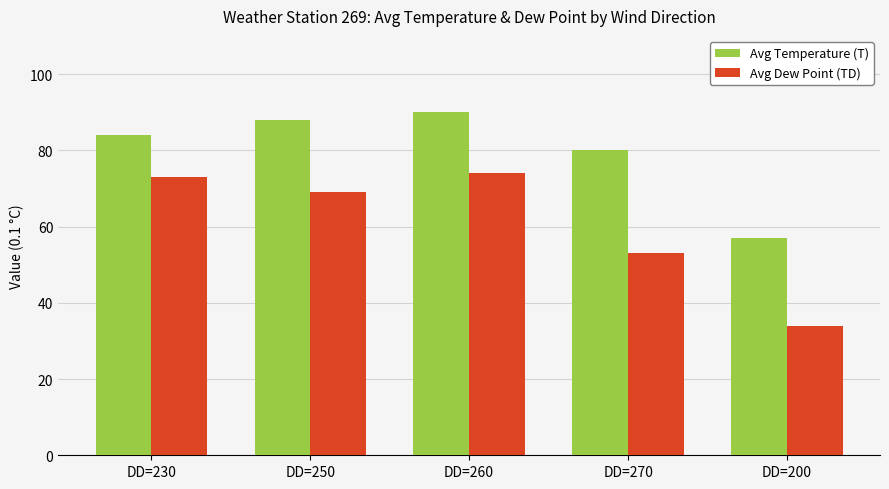

Rank the series by their maximum value, from lowest to highest.

Avg Dew Point (TD), Avg Temperature (T)